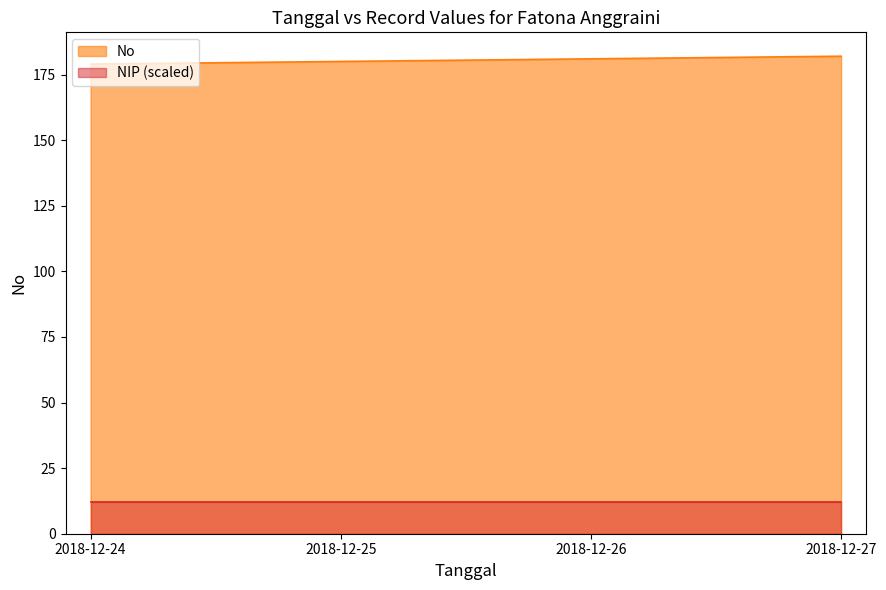

Reading left to right, what are all the values shown in this chart?

2018-12-24=179	2018-12-25=180	2018-12-26=181	2018-12-27=182